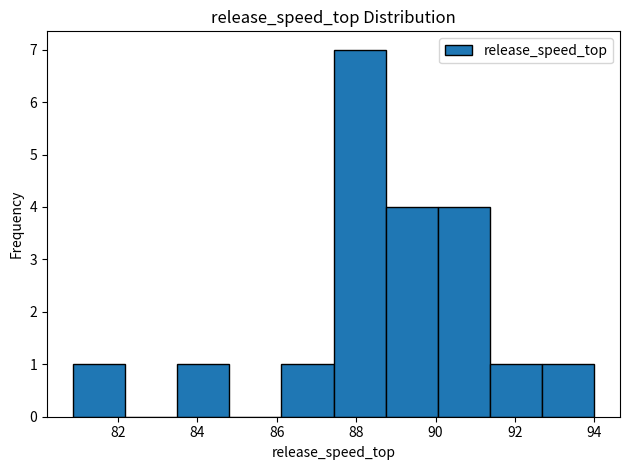

How tall is the bar that spans 83.4 to 84.8 on the x-axis? Neither the bar edges nor the heights are printed on the chart, so give them approximately, as read against the axes.

1